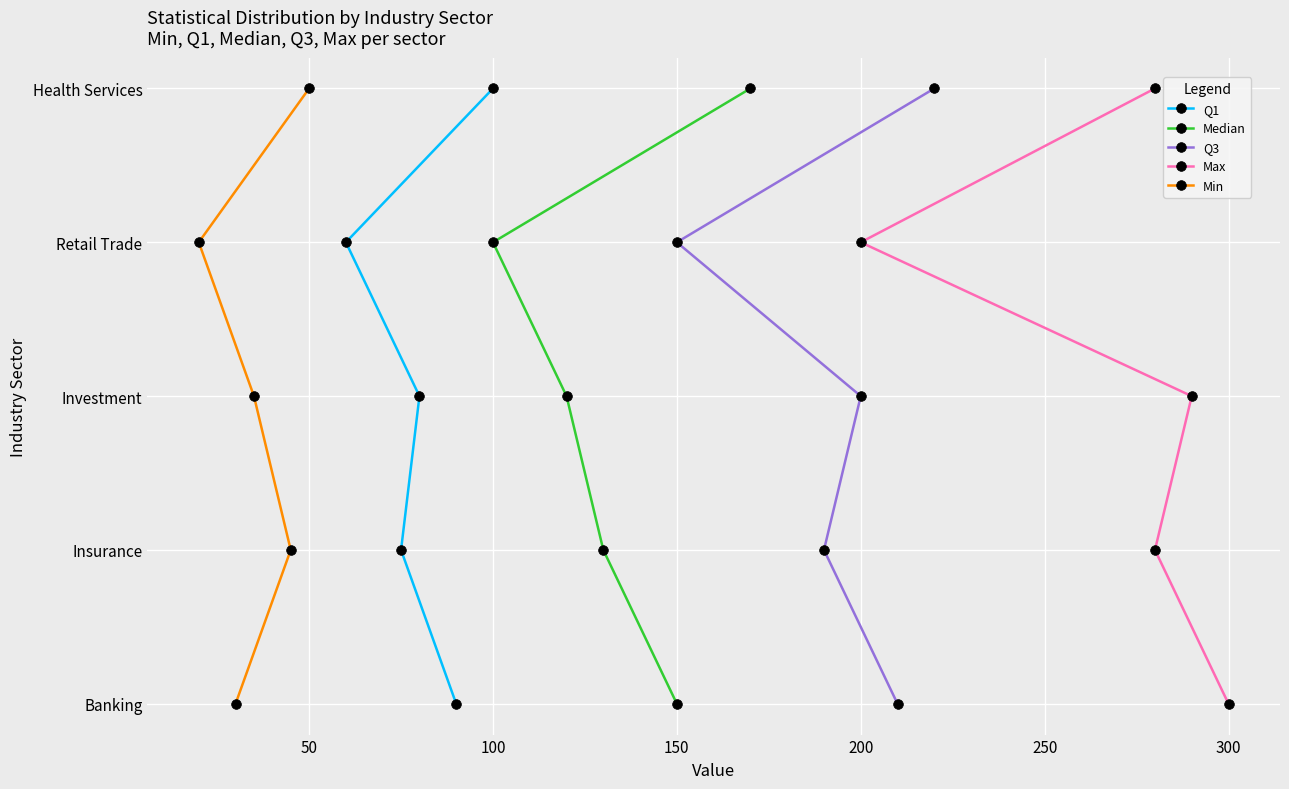

True or false: Q1 and Min cross at least once.

False